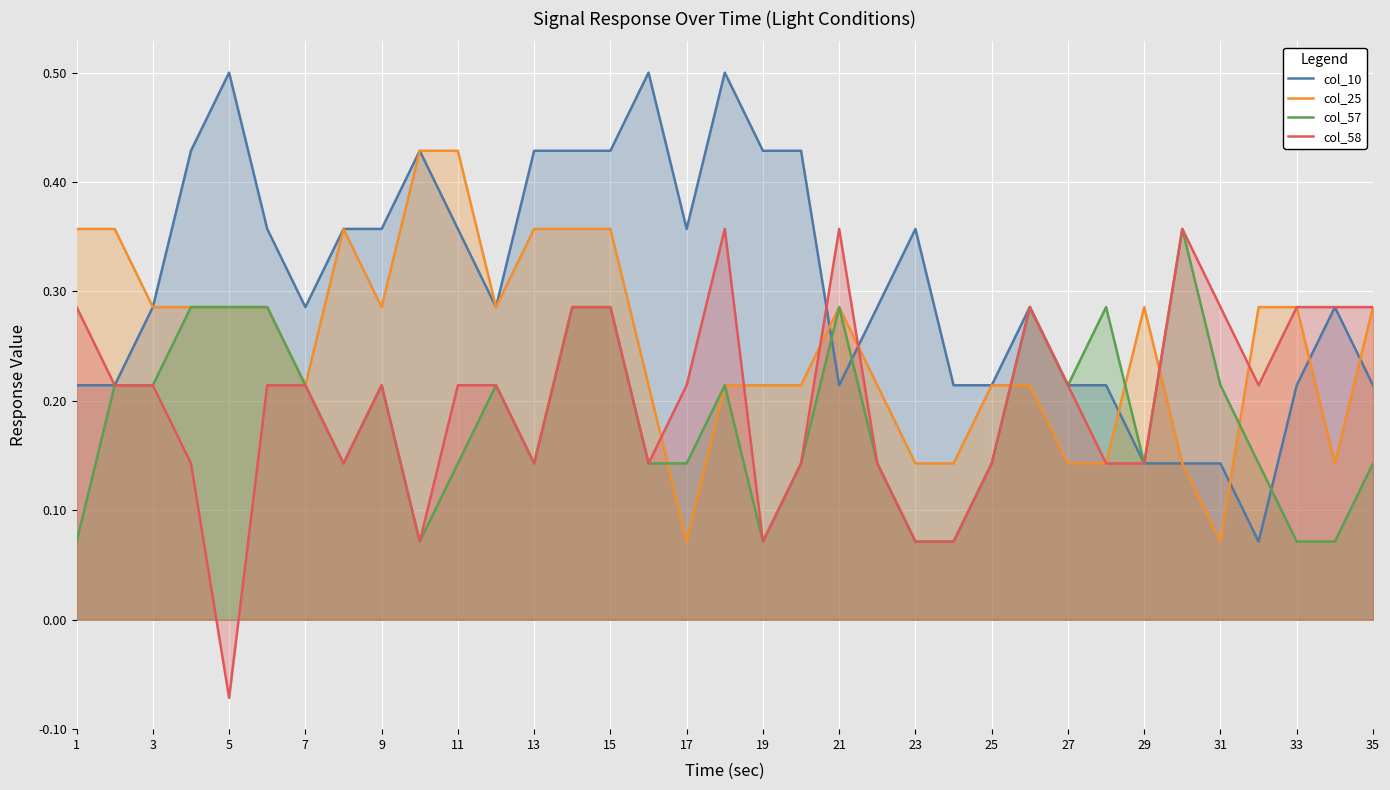

True or false: col_58 and col_10 cross at least once.

True